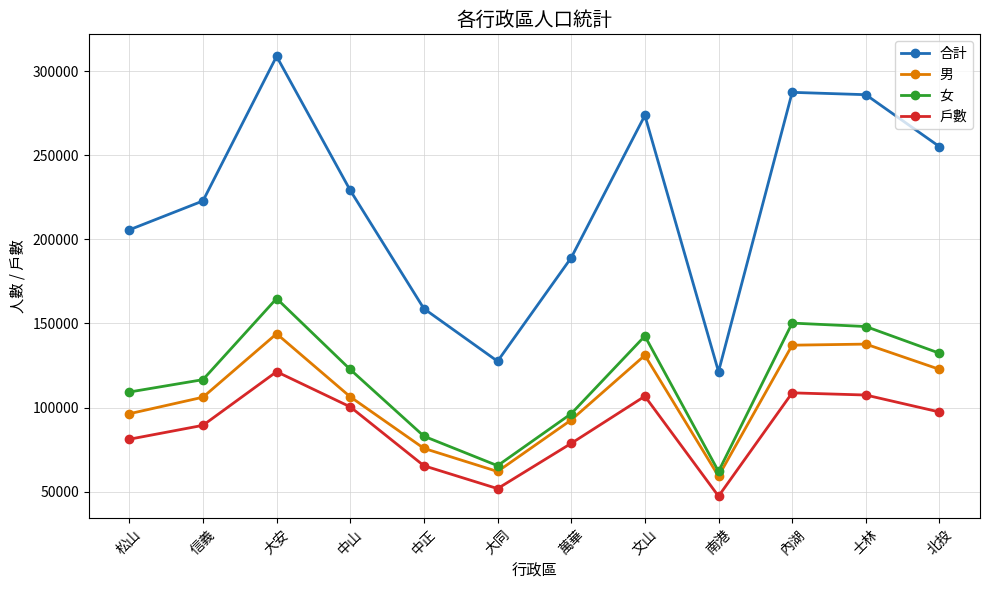

How many series are shown in this chart?

4